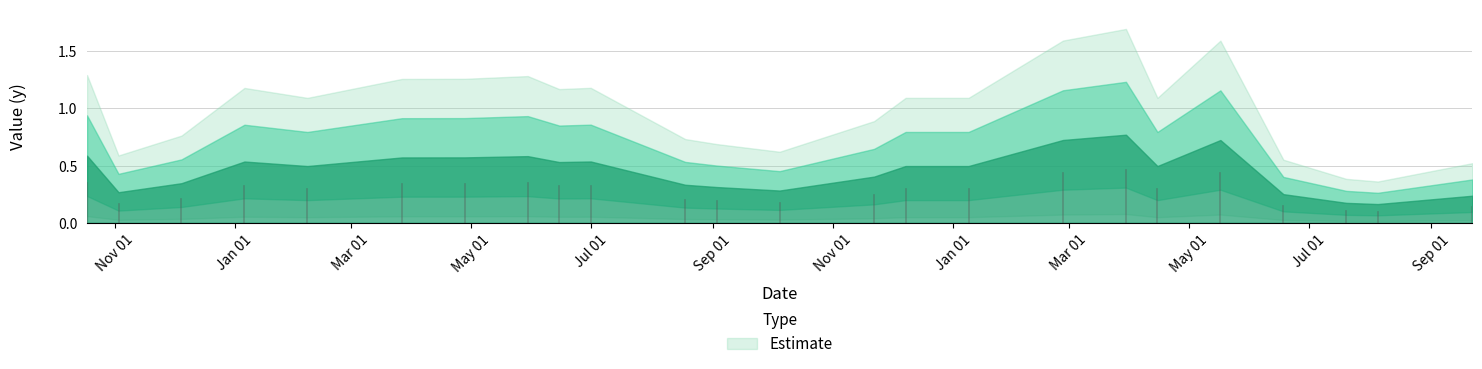

List the labels in order of value, largest first.

3/30/2019, 2/26/2019, 5/17/2019, 10/18/2017, 5/30/2018, 4/28/2018, 3/27/2018, 7/1/2018, 1/6/2018, 6/15/2018, 2/7/2018, 12/8/2018, 1/9/2019, 4/15/2019, 11/22/2018, 12/5/2017, 8/18/2018, 9/3/2018, 10/5/2018, 11/3/2017, 6/18/2019, 9/22/2019, 7/20/2019, 8/5/2019